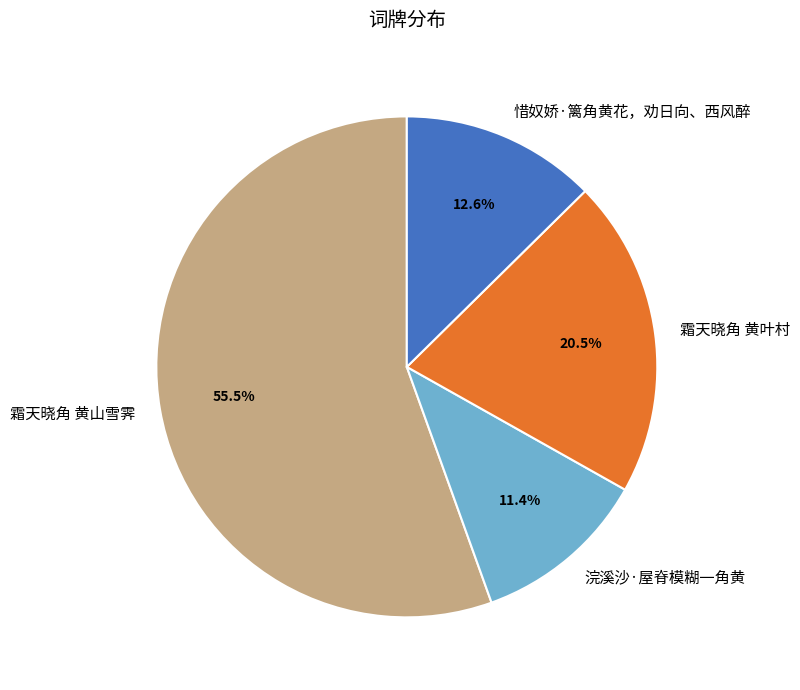

How many segments does this pie chart have?

4